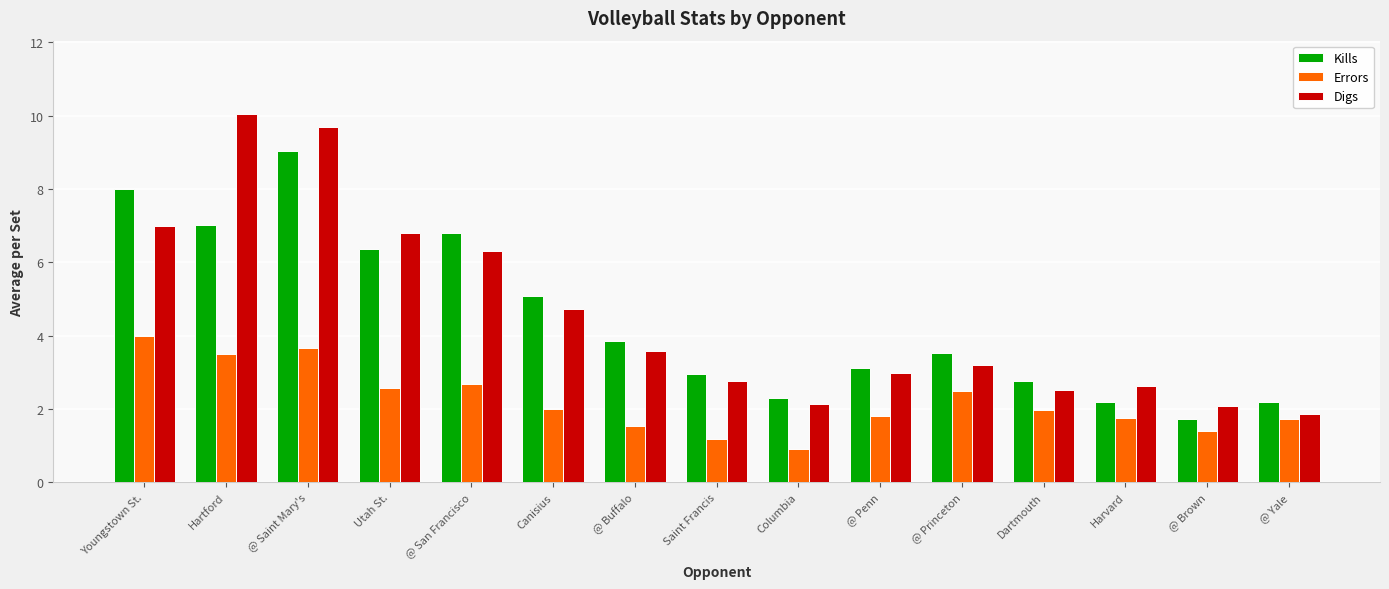

What is the label of the 10th bar from the right?

Canisius